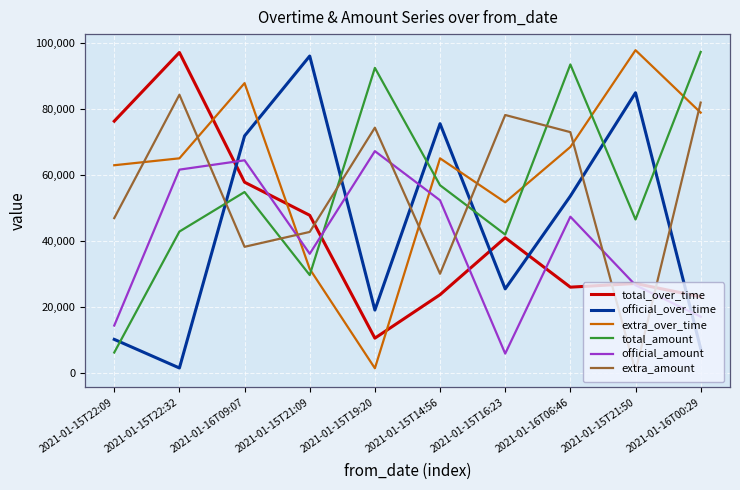

What is the sum of the extra_over_time values at 2021-01-16T00:29 and 2021-01-15T16:23?

130539